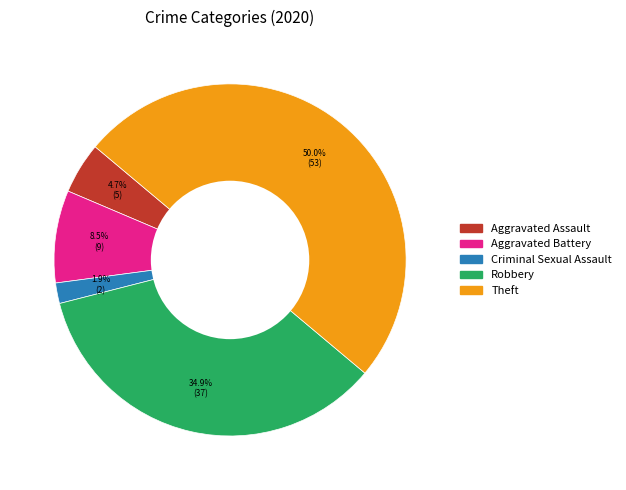

Count the number of slices in the pie.

5